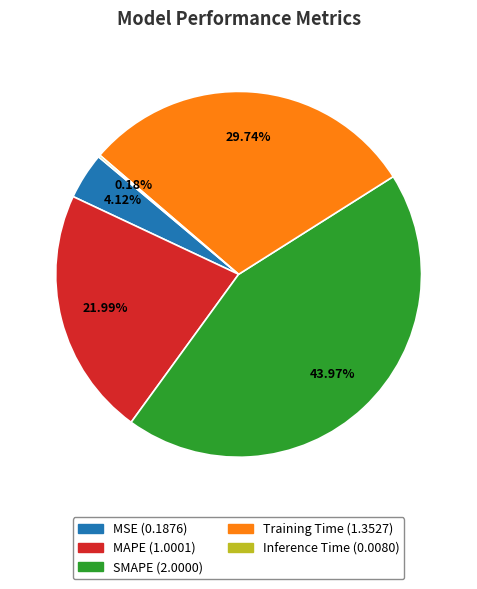

To the nearest percent, what is the combined percentage of MSE and SMAPE?

48%